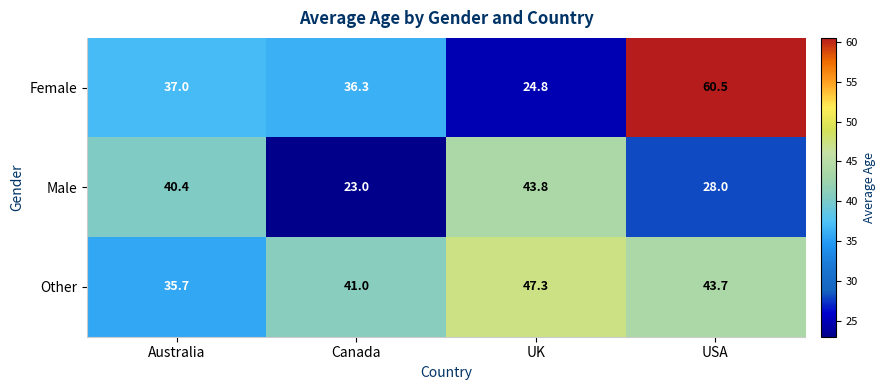

Reading left to right, list all the values displayed in this chart.

Female: Australia=37.0	Canada=36.3	UK=24.8	USA=60.5
Male: Australia=40.4	Canada=23.0	UK=43.8	USA=28.0
Other: Australia=35.7	Canada=41.0	UK=47.3	USA=43.7